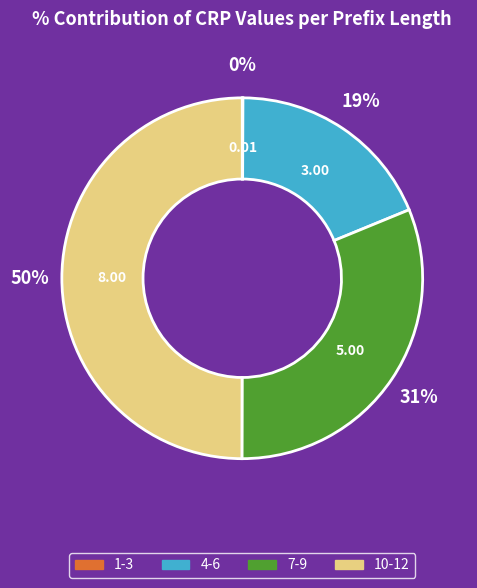

To the nearest percent, what is the average slice percentage?

25%